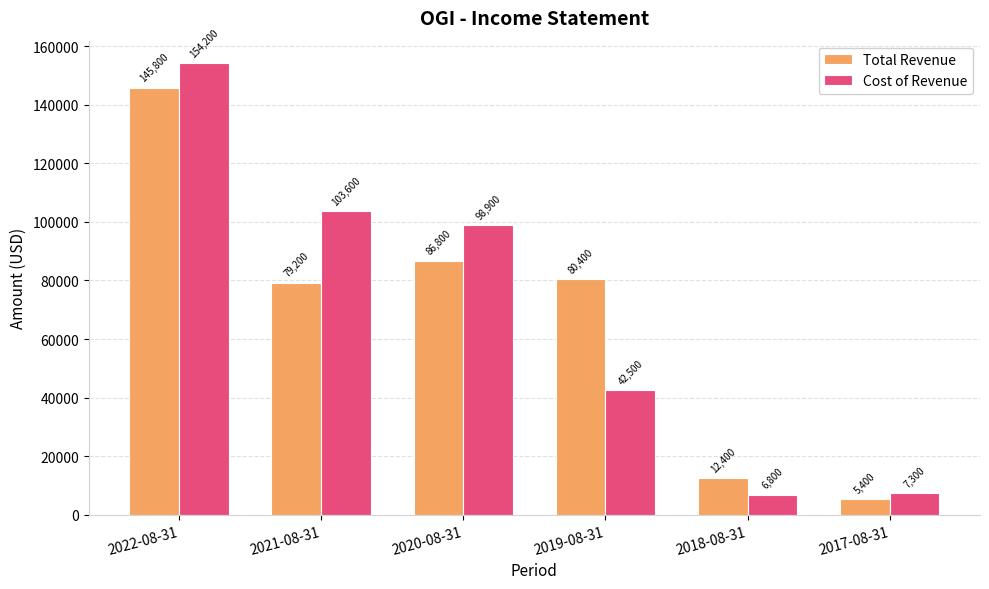

What are all the series names shown in the legend?

Total Revenue, Cost of Revenue